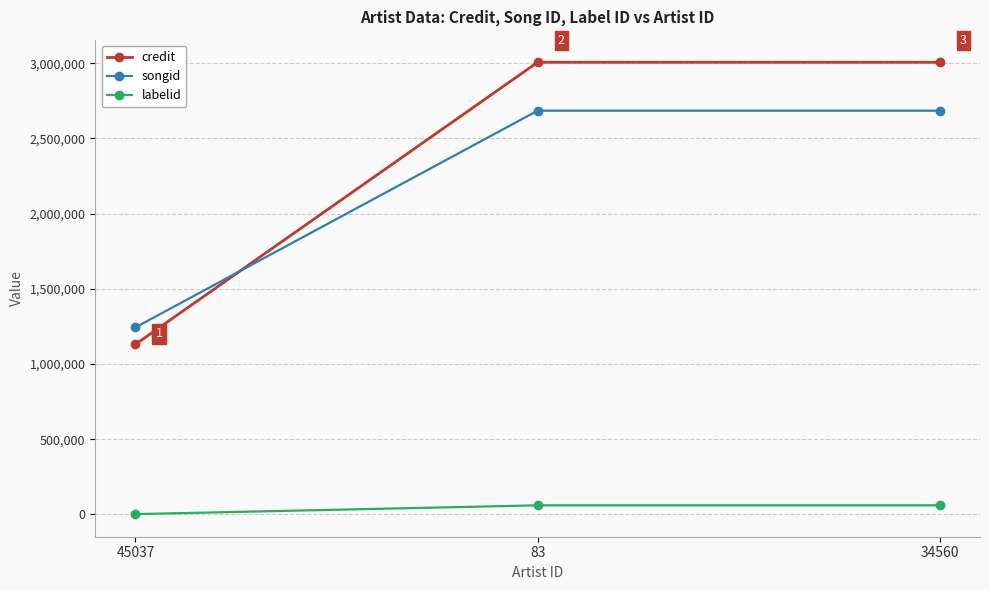

What is the average value of the labelid series?

40579